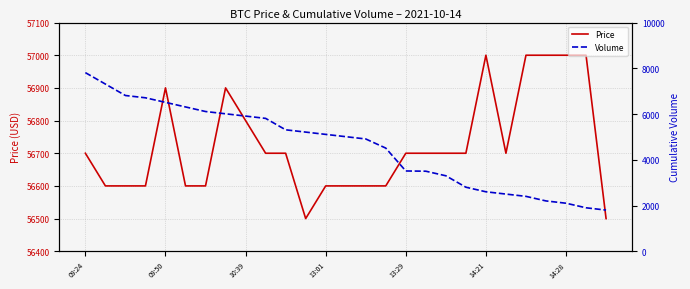

Reading left to right, transcribe all the data shown in this chart.

Price: 56700	56600	56600	56600	56900	56600	56600	56900	56800	56700	56700	56500	56600	56600	56600	56600	56700	56700	56700	56700	57000	56700	57000	57000	57000	57000	56500
Volume: 7810	7310	6810	6710	6510	6310	6110	6010	5910	5810	5310	5210	5110	5010	4910	4510	3510	3500	3300	2800	2600	2500	2400	2200	2100	1900	1800